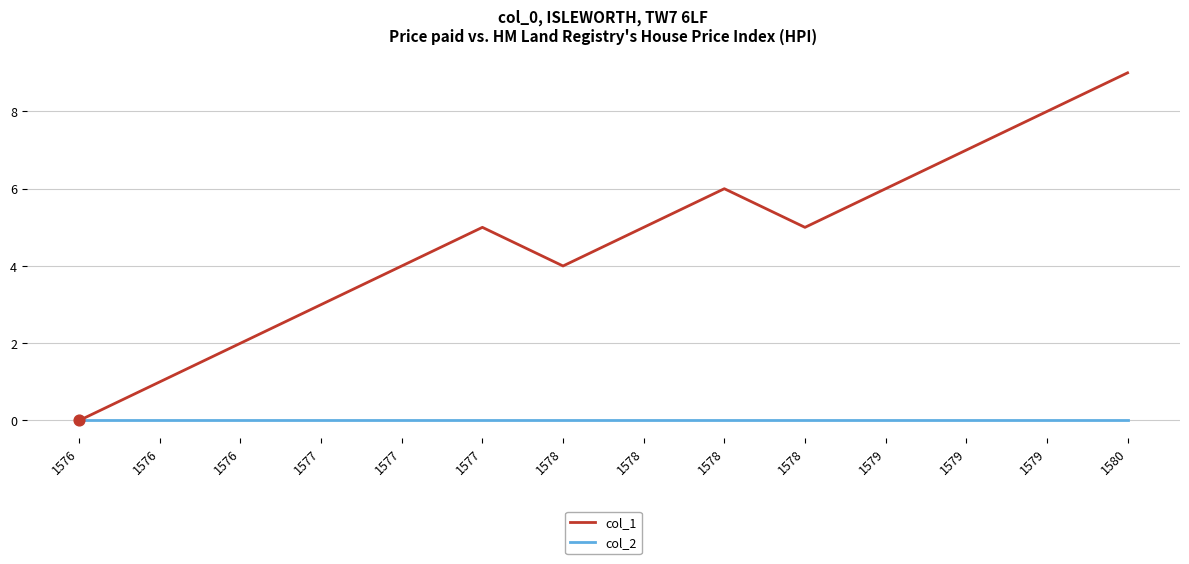

How many lines are shown in the chart?

2